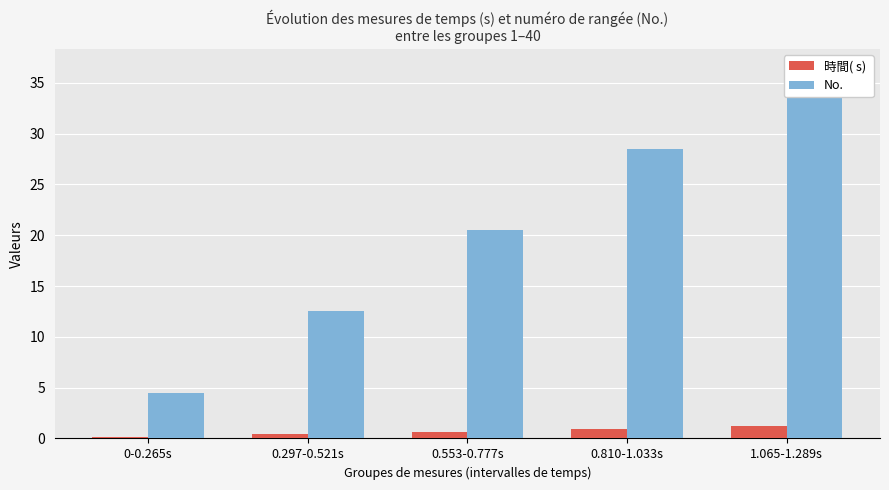

How many categories are shown in the chart?

5